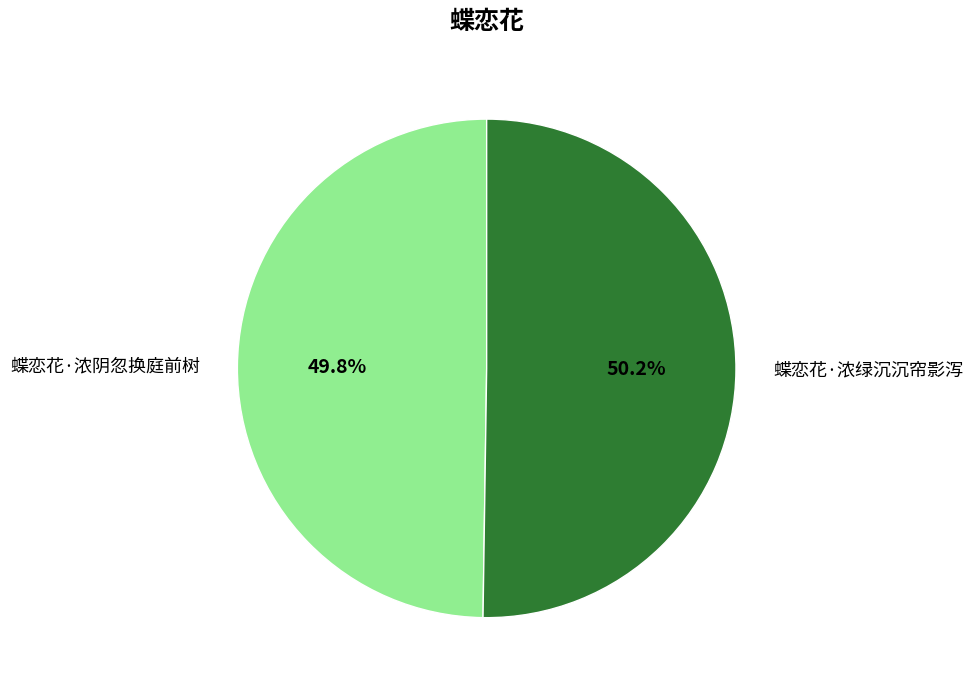

What is the ratio of the value at 蝶恋花·浓阴忽换庭前树 to the value at 蝶恋花·浓绿沉沉帘影泻?

1.0